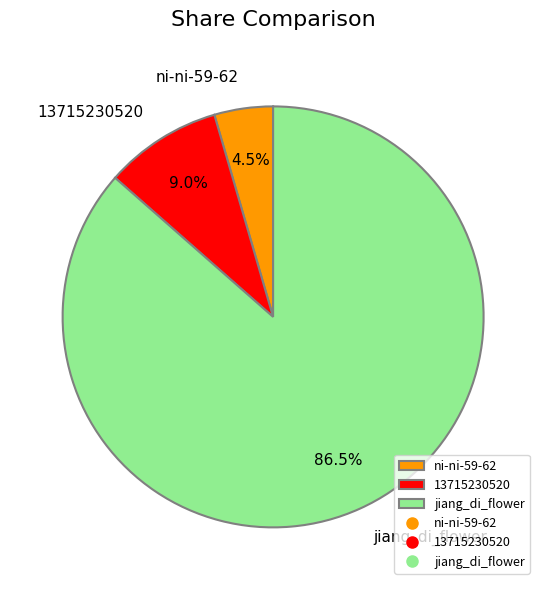

How many slices are in this pie chart?

3